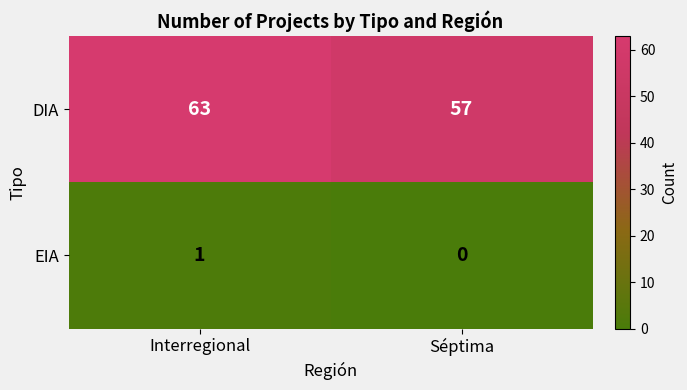

At which category is the sum across all series the highest?

Interregional